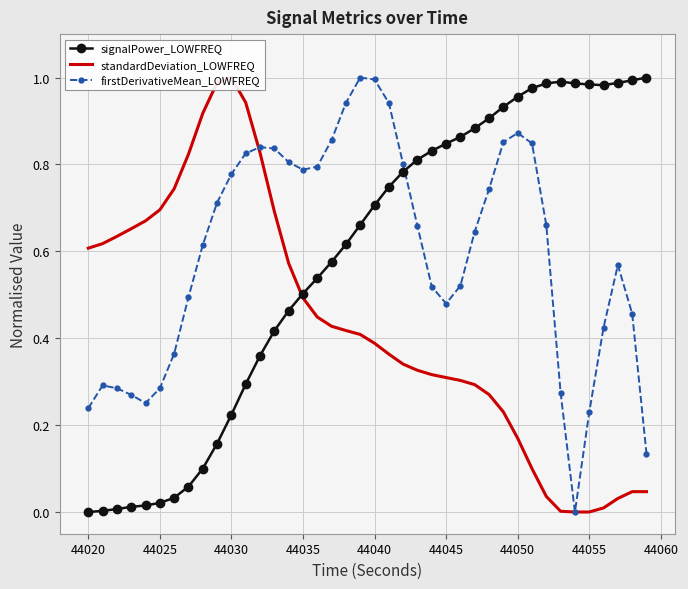

Count the number of data series in this chart.

3